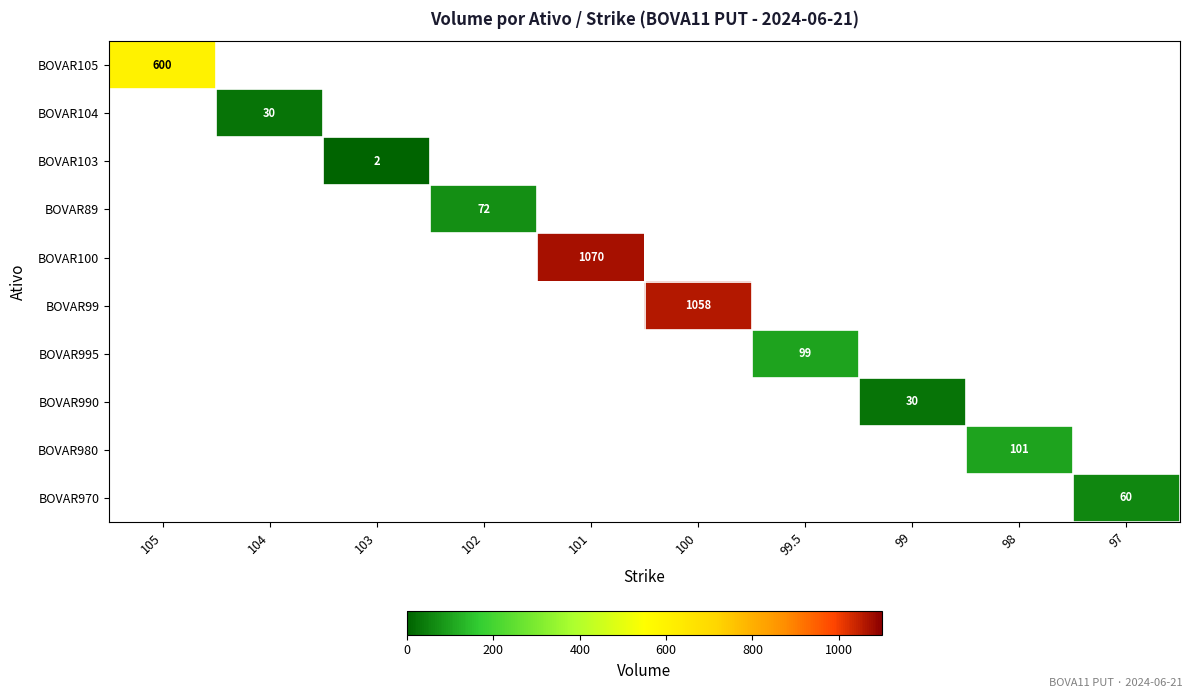

What is the minimum value shown in the chart?

1.5